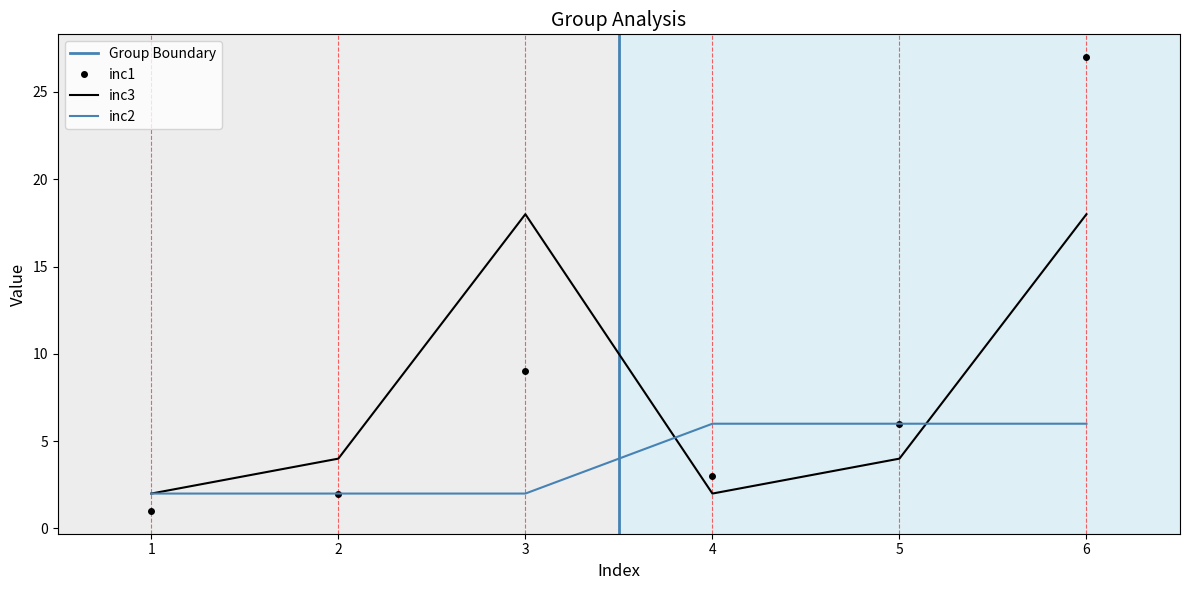

Between 1 and 2, which series saw the biggest shift?

inc3